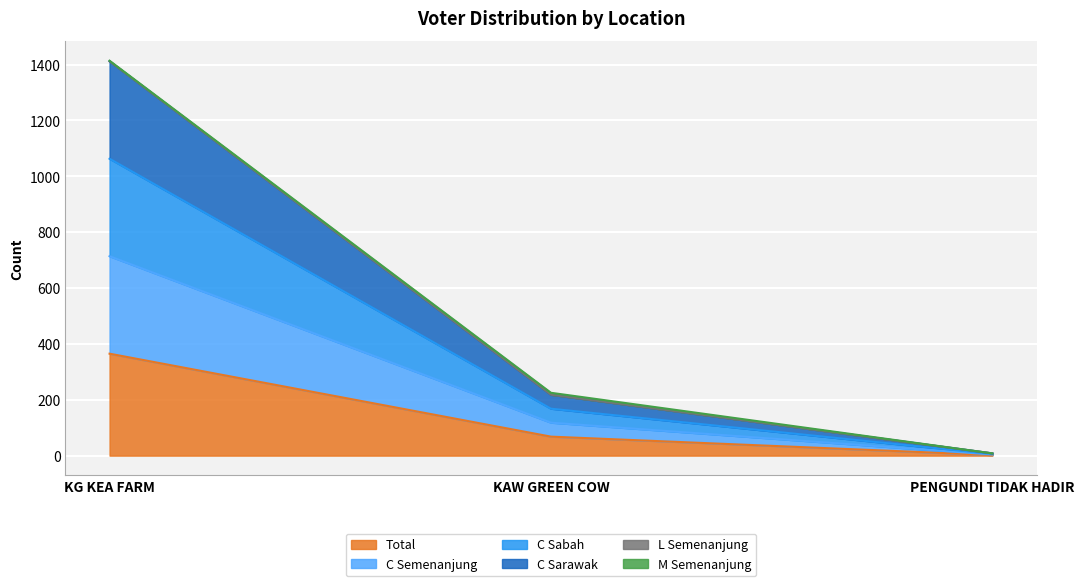

How many categories are shown in the chart?

3